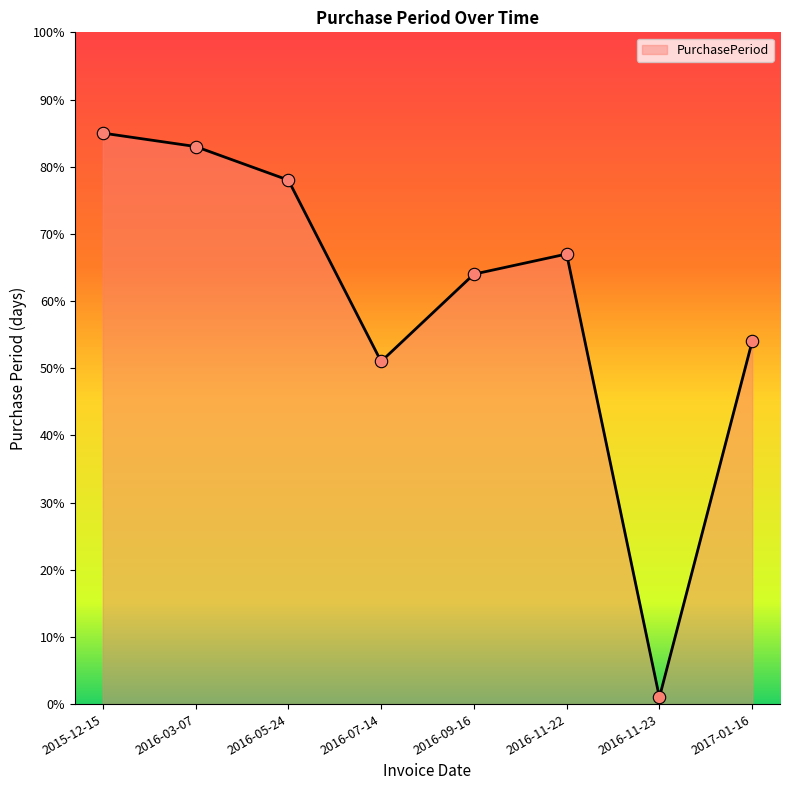

What is the change in value from 2016-09-16 to 2017-01-16?

-10